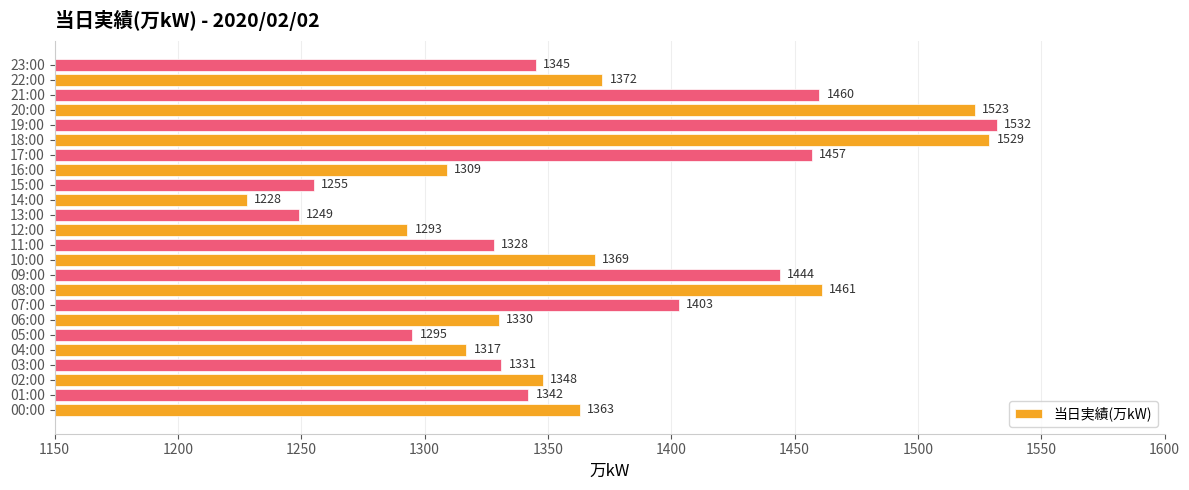

How many data points are less than 1348?

12